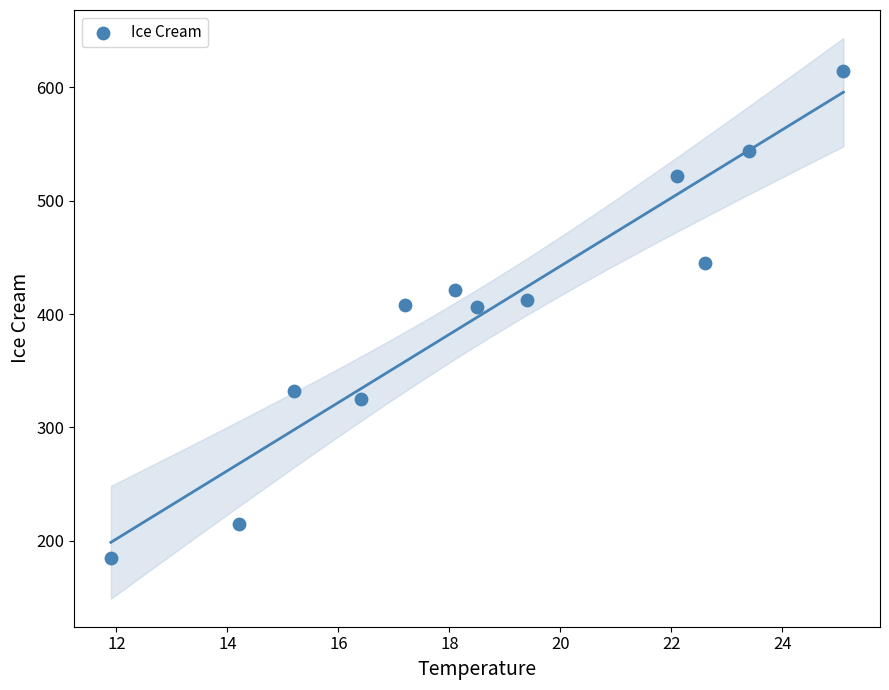

What is the average Y value?

402